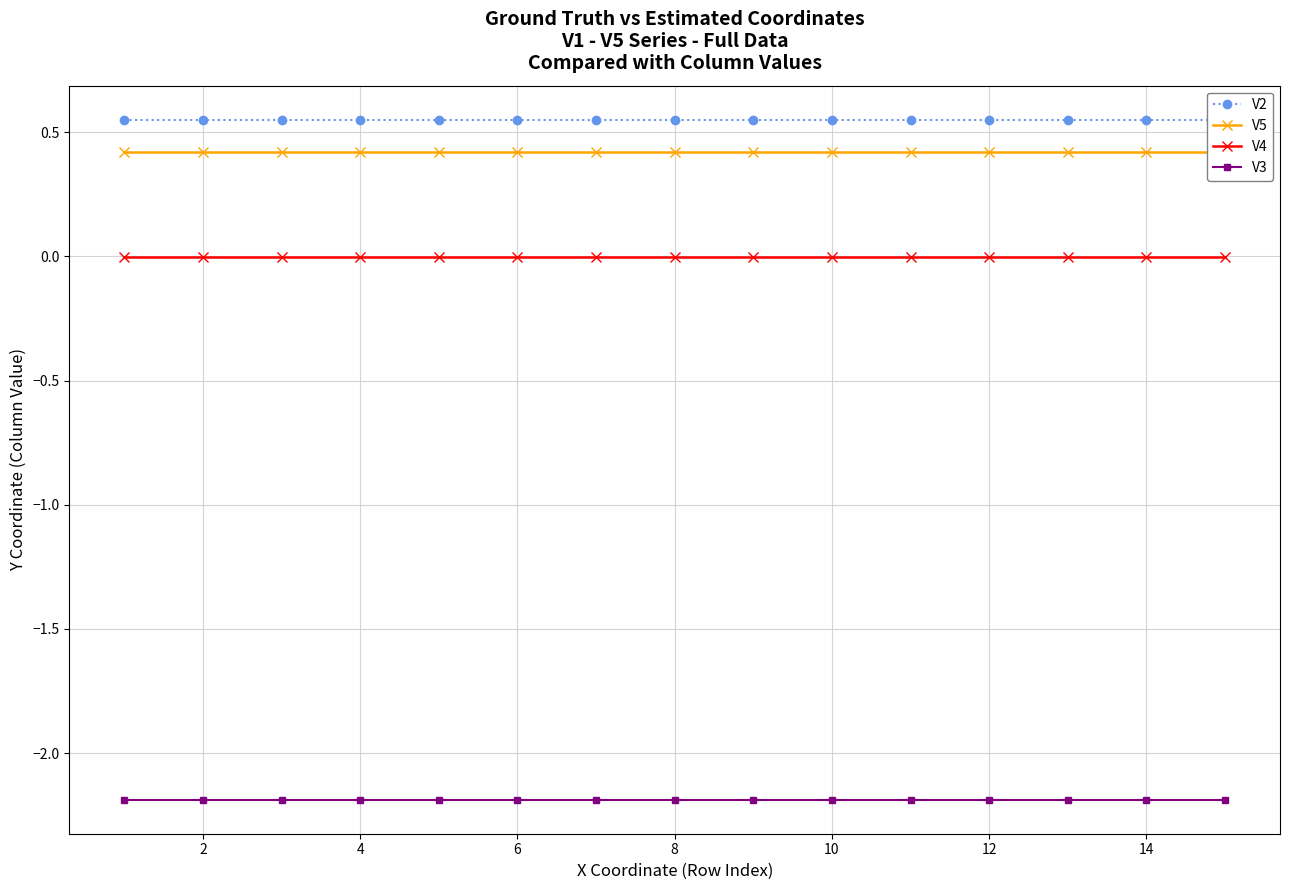

How many series are shown in this chart?

4